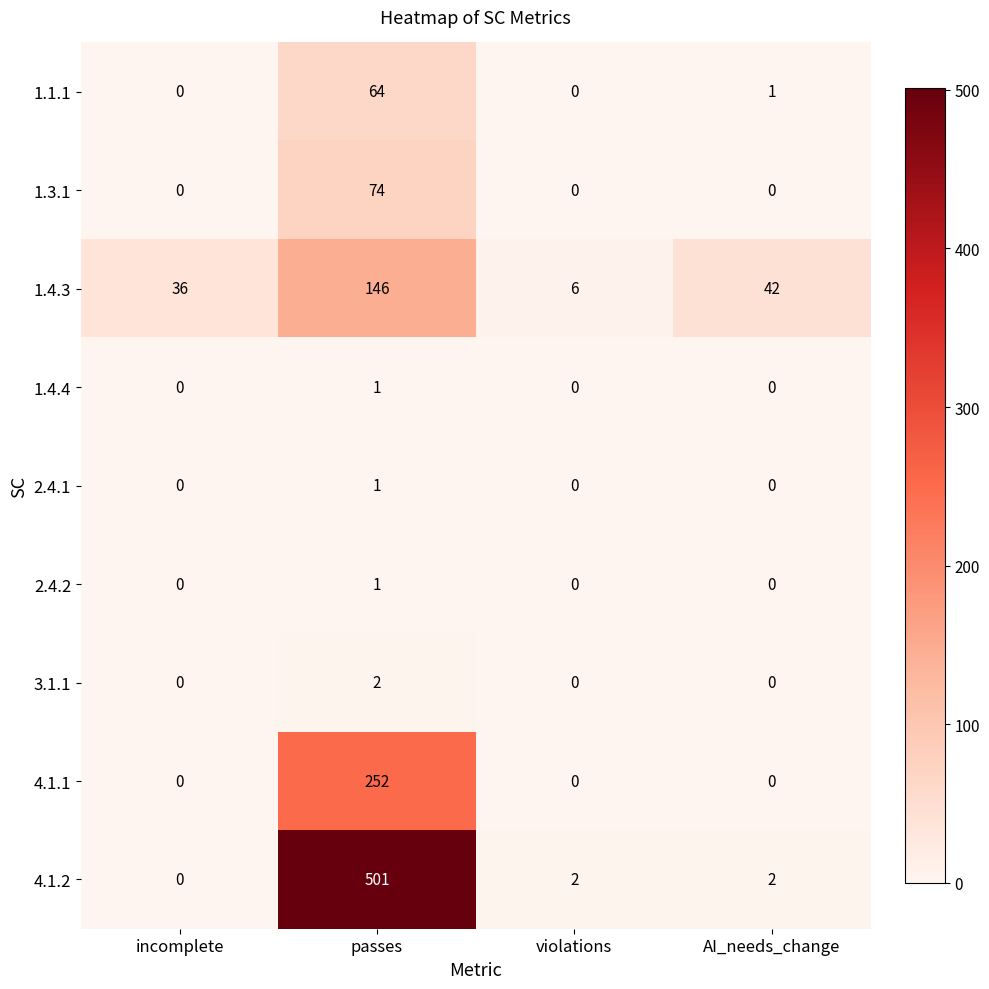

At which category is the sum across all series the highest?

passes